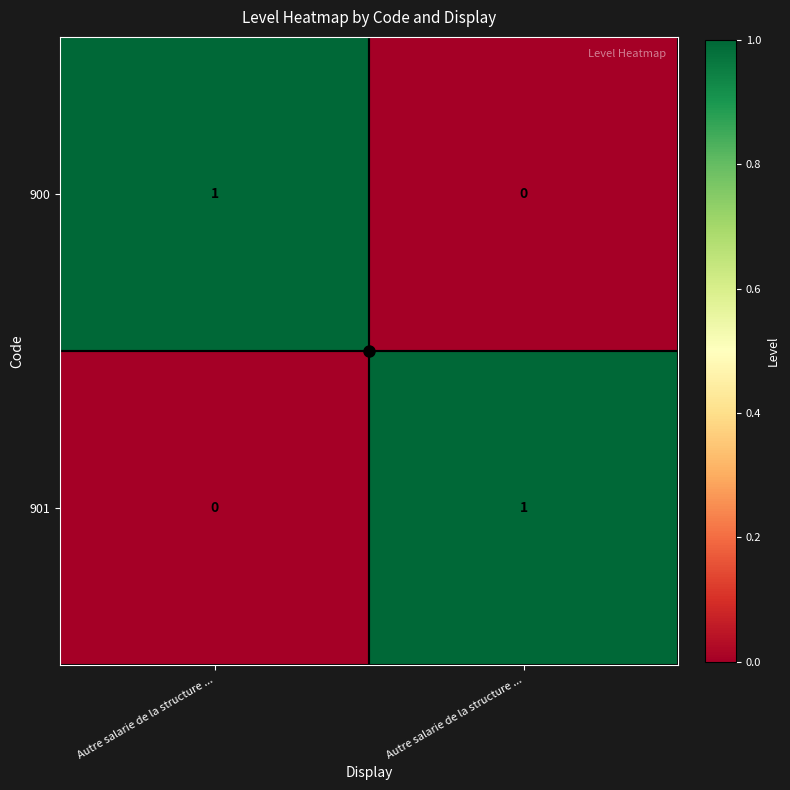

How many data points in 900 are less than 1?

1